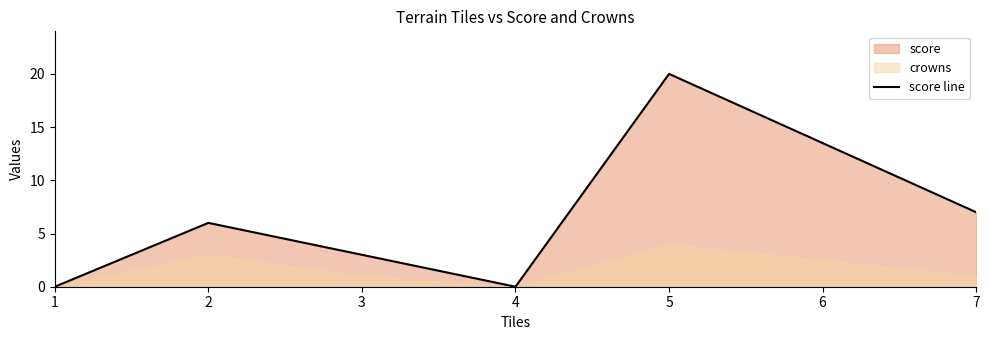

True or false: the data shows 10 at 4.

False